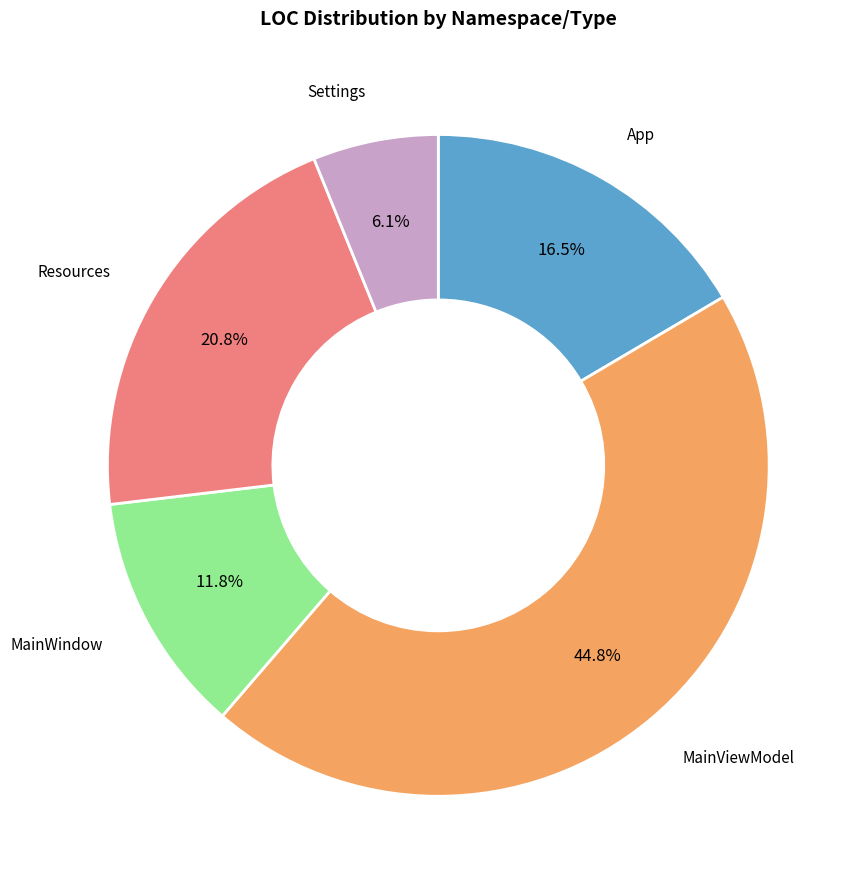

Is there a majority slice in this chart?

No